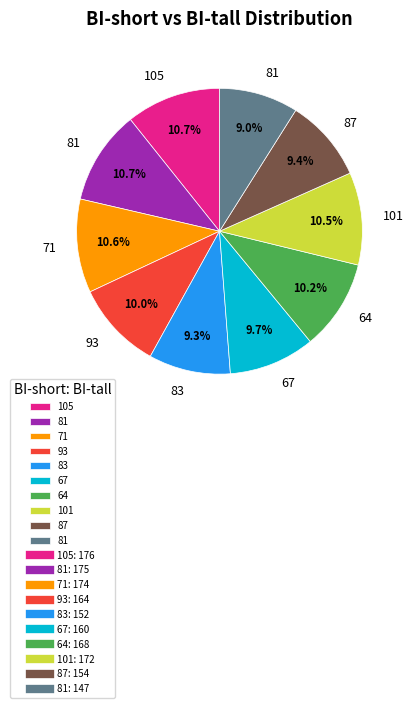

How many segments does this pie chart have?

10